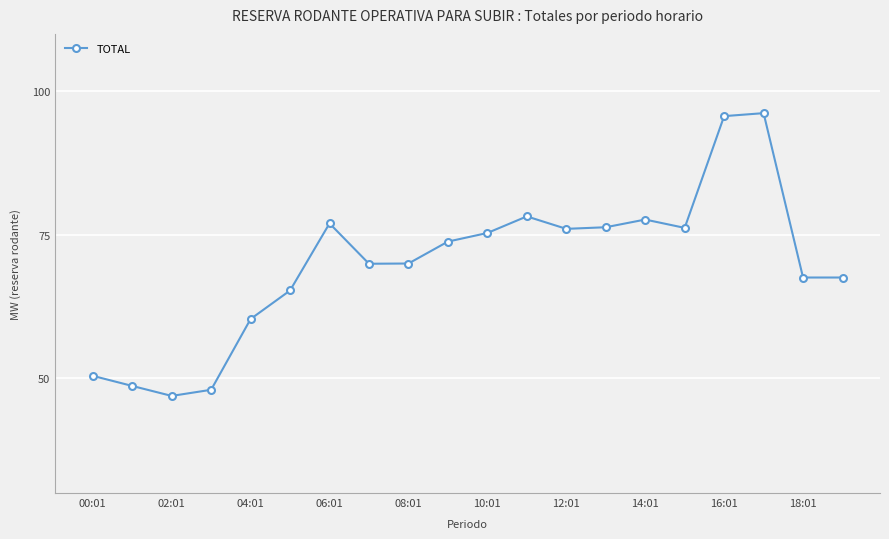

What is the maximum value shown in the chart?

96.2